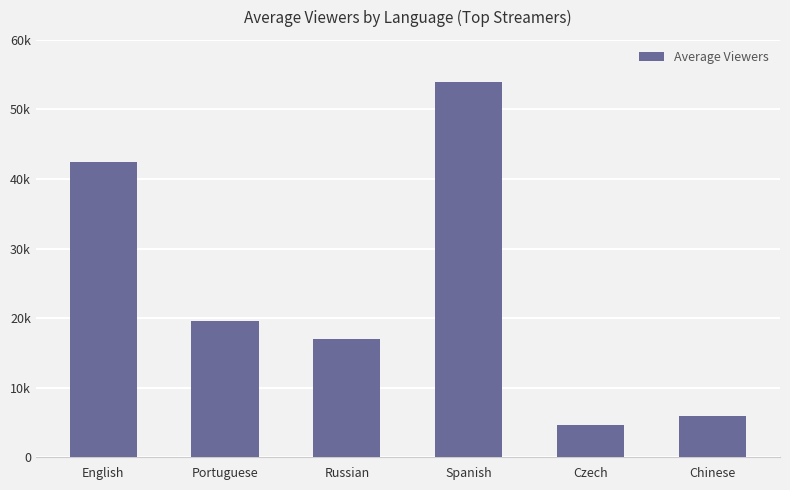

At which label is the value closest to 29314?

Portuguese